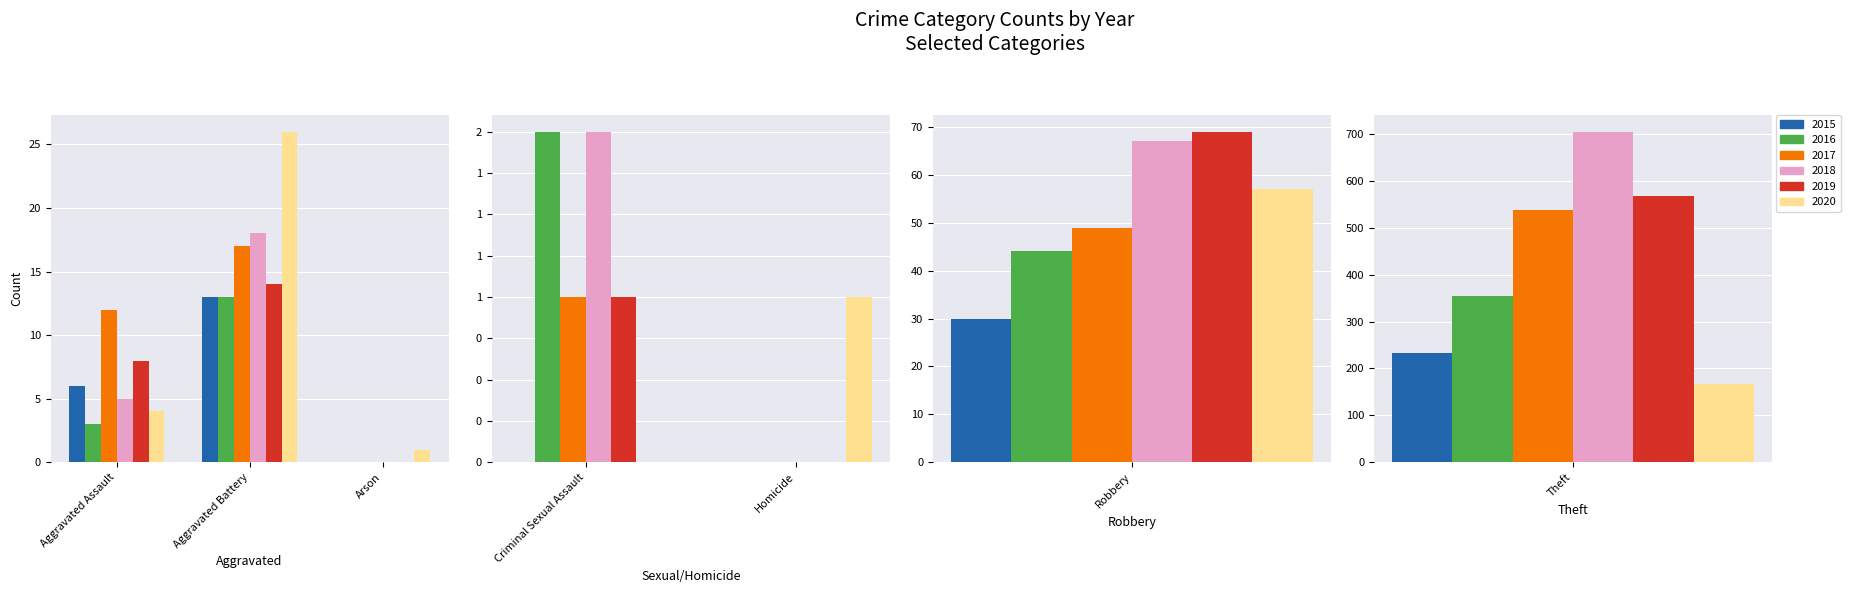

What position from the right is Aggravated Assault?

7